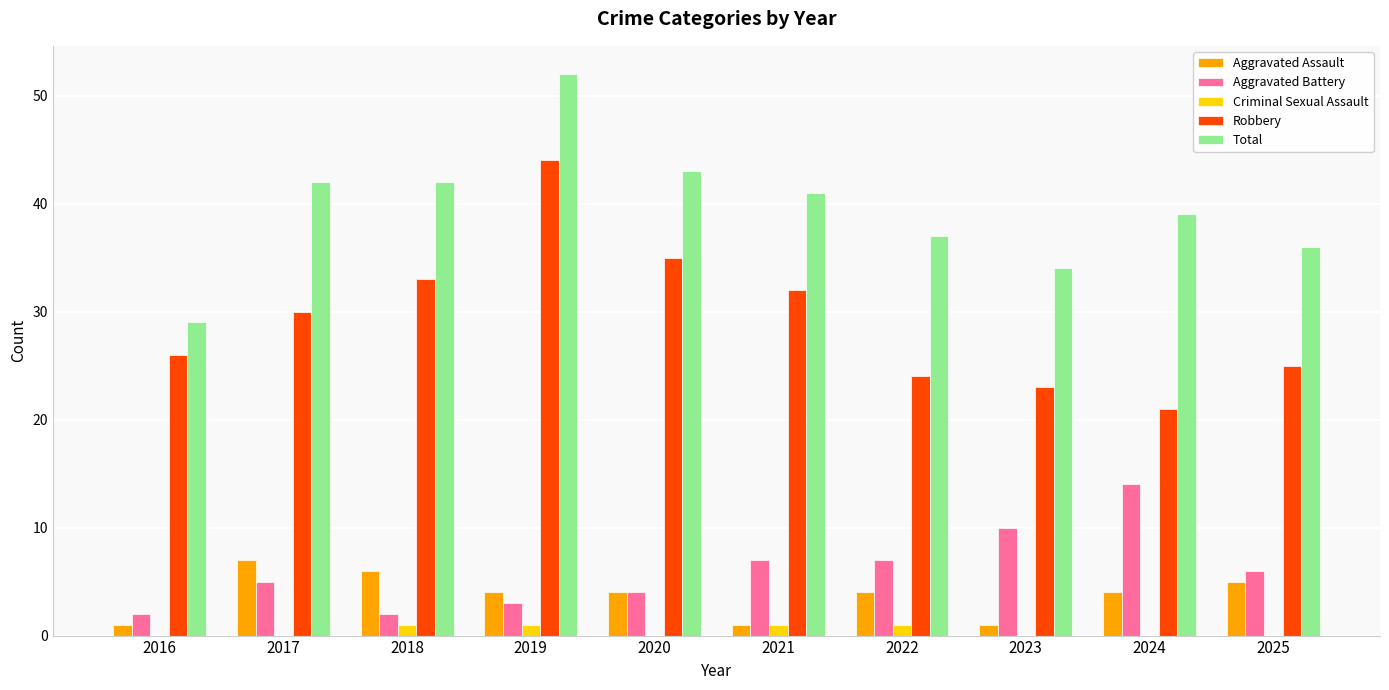

Which category has the highest value across all series?

2019